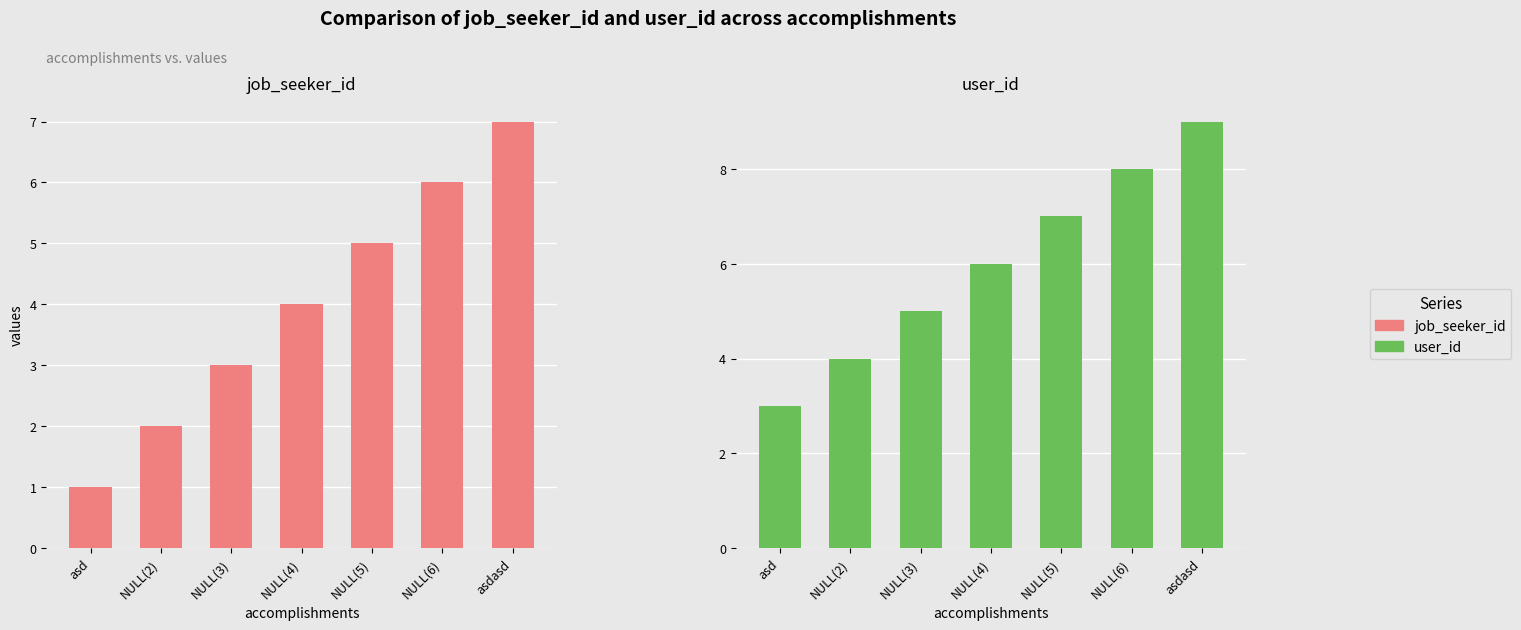

What are all the series names shown in the legend?

job_seeker_id, user_id